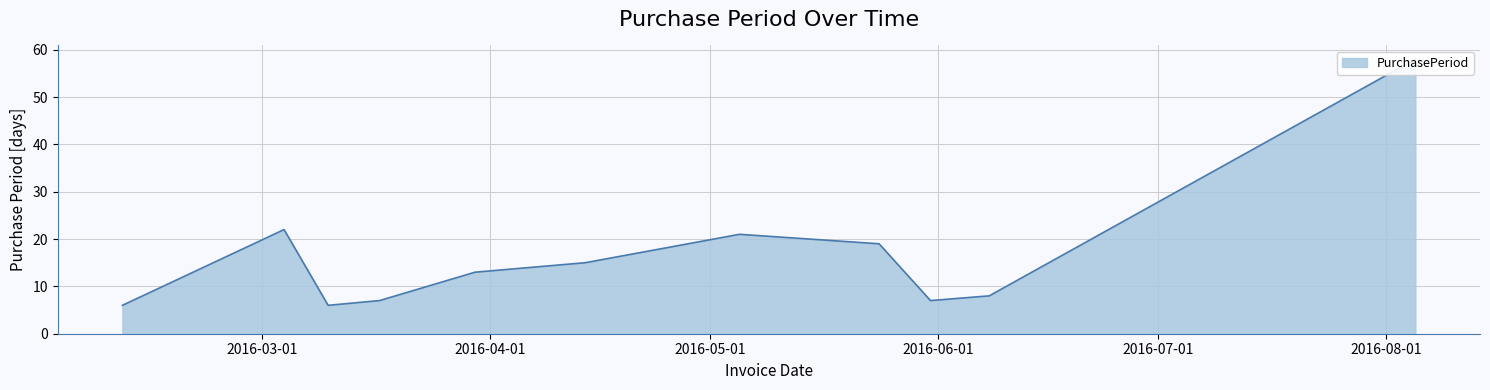

What is the change in value from 2016-02-11 to 2016-05-24?

+13